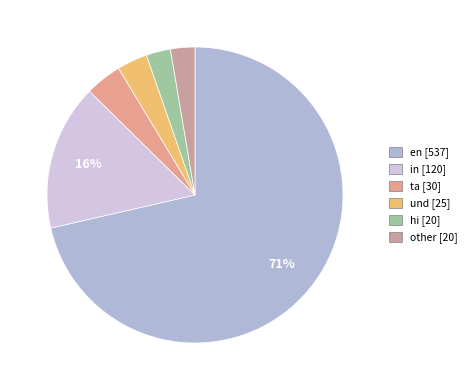

Is it true that en is 65% of the pie?

False